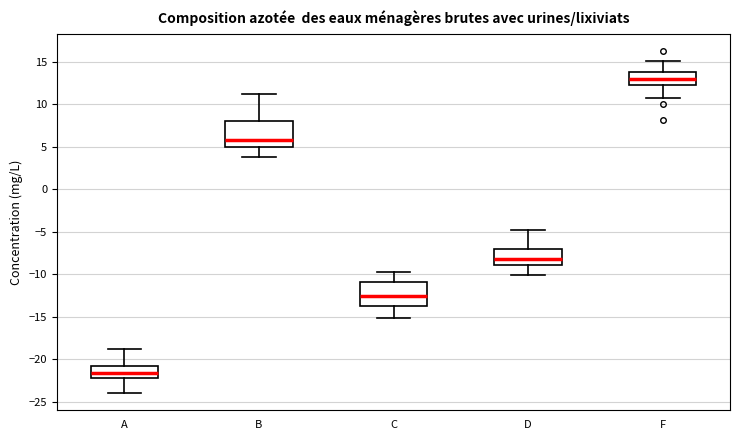

Which box has the highest median line?

F